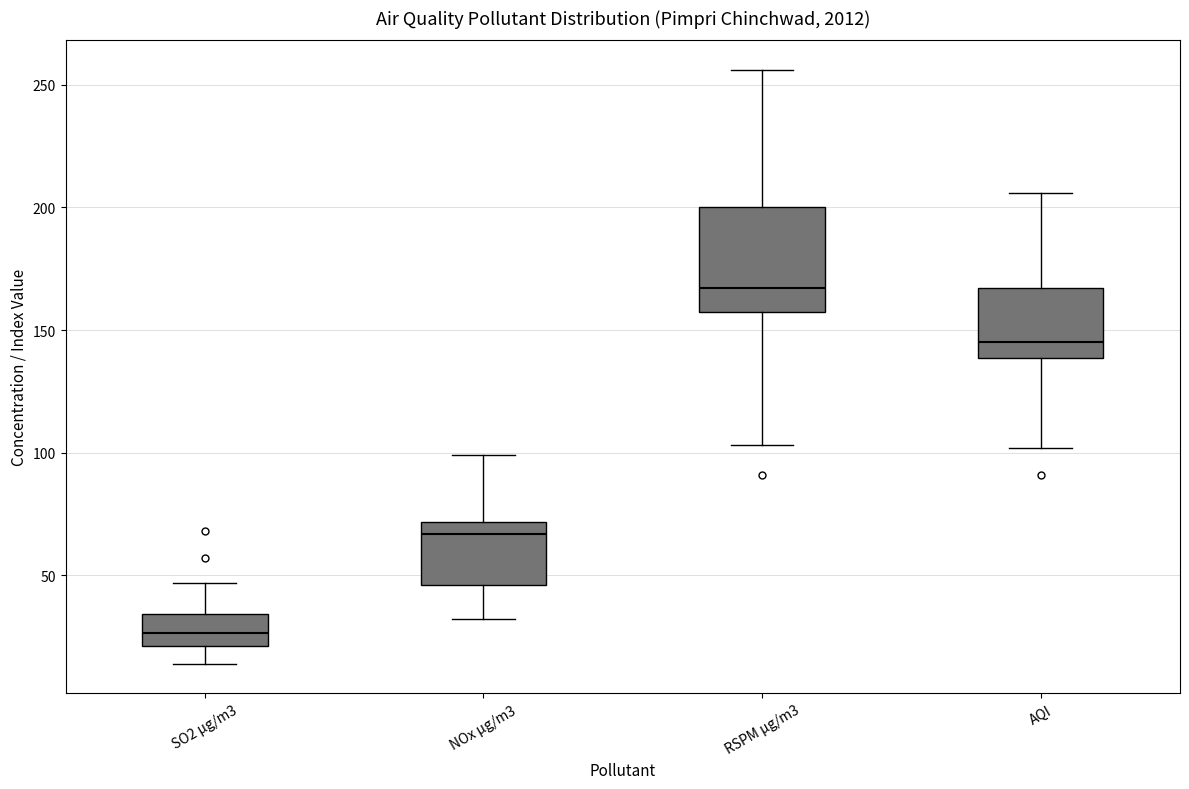

Where is the upper edge of the box for SO2 µg/m3 on the y-axis? The values are not printed on the chart, so give them approximately, as read against the axis.

35